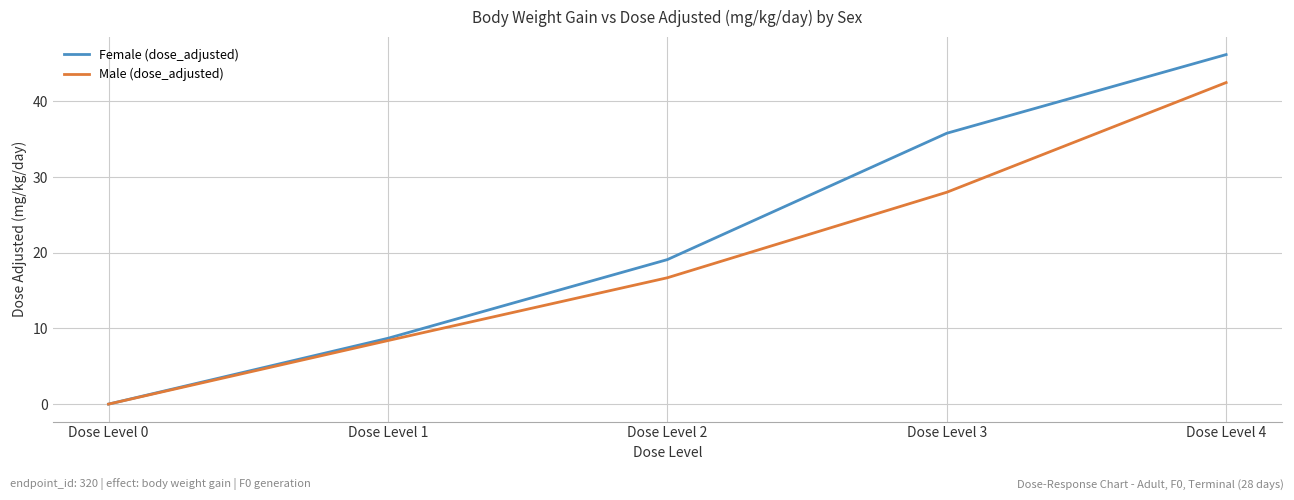

What are all the series names shown in the legend?

Female (dose_adjusted), Male (dose_adjusted)